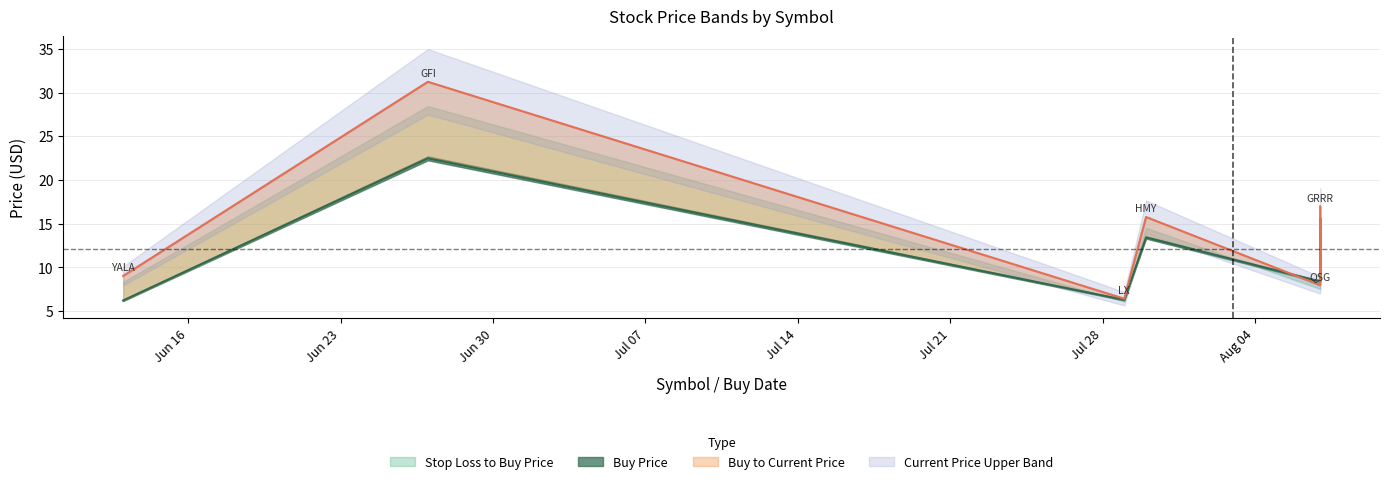

Which category has the highest value in the price_buy series?

GFI